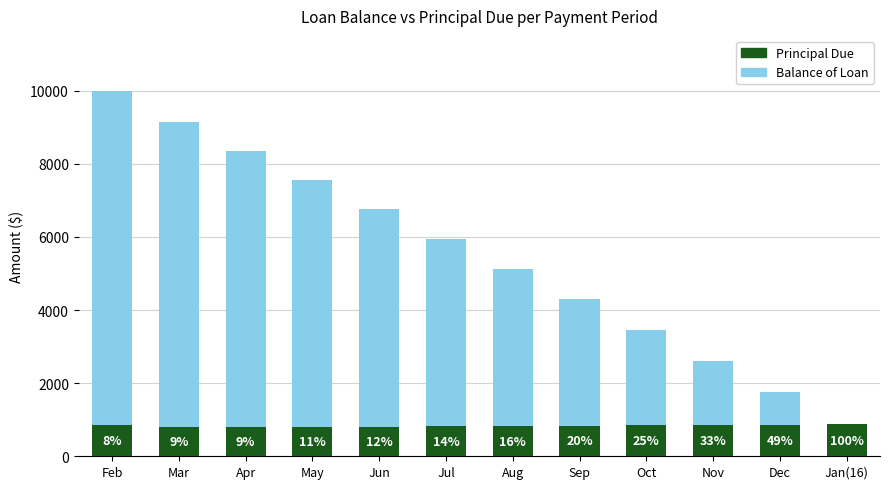

True or false: Balance of Loan has a value of 8354.1 at Mar.

True